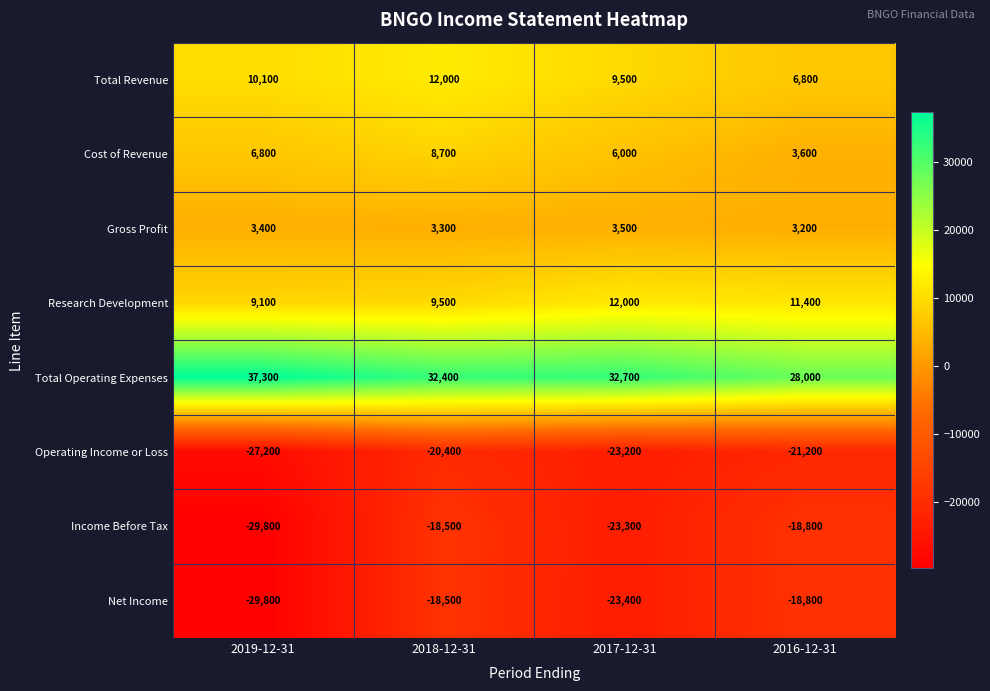

What is the spread (max minus min) of values at 2016-12-31?

49200